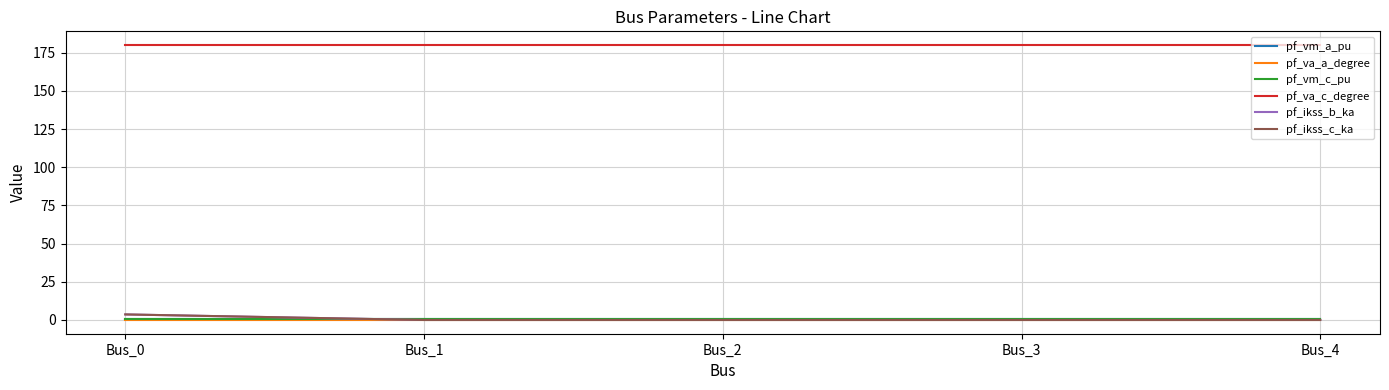

Rank the series at Bus_4 from highest to lowest value.

pf_va_c_degree, pf_vm_c_pu, pf_vm_a_pu, pf_va_a_degree, pf_ikss_b_ka, pf_ikss_c_ka